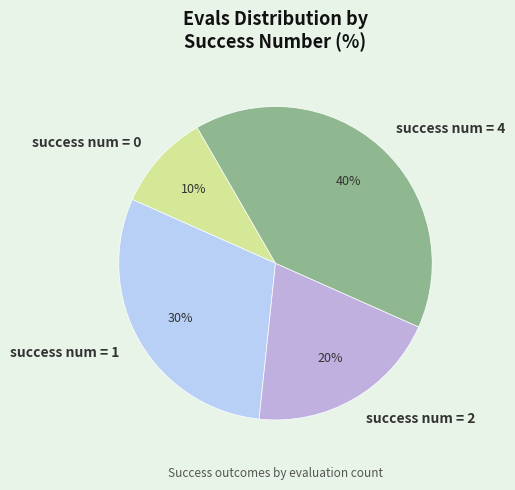

True or false: success num = 2 accounts for 37% of the total.

False